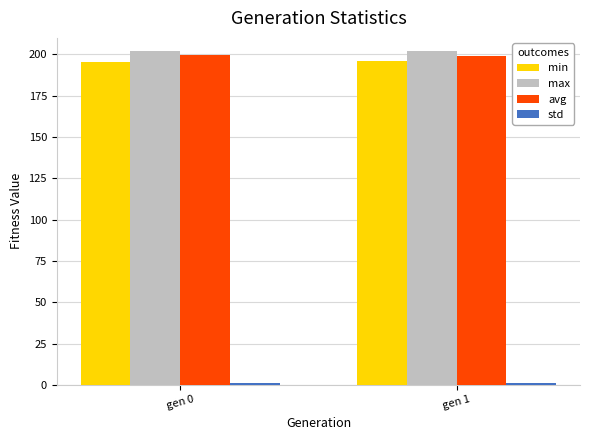

What is the value of the max bar at the 1st from the left?

202.4